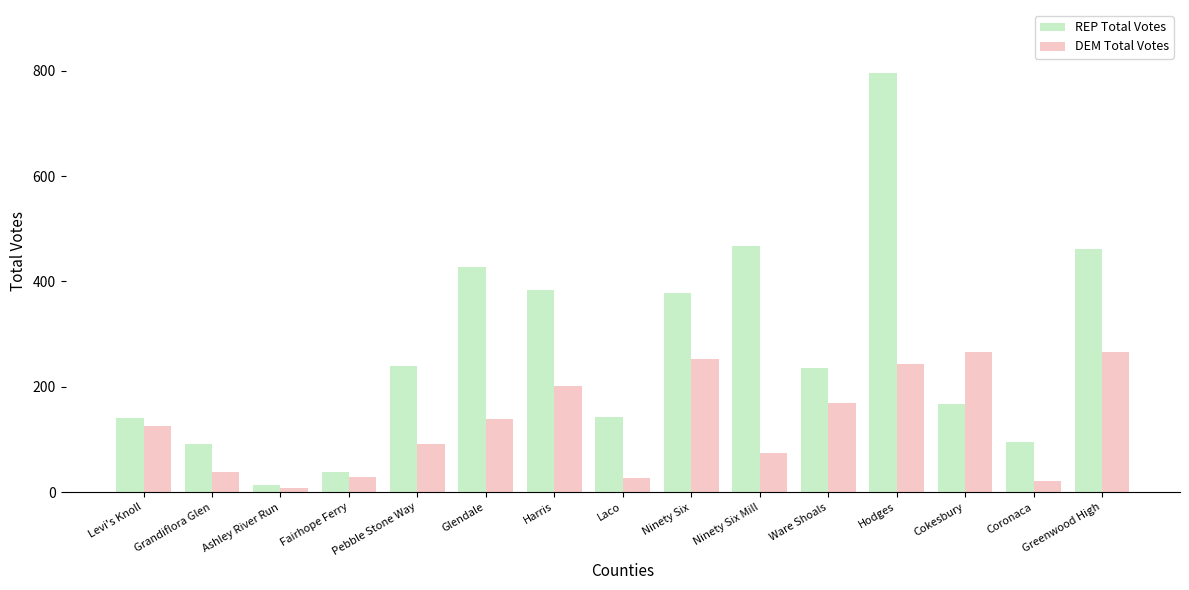

How many data points in REP Total Votes are less than 235?

7